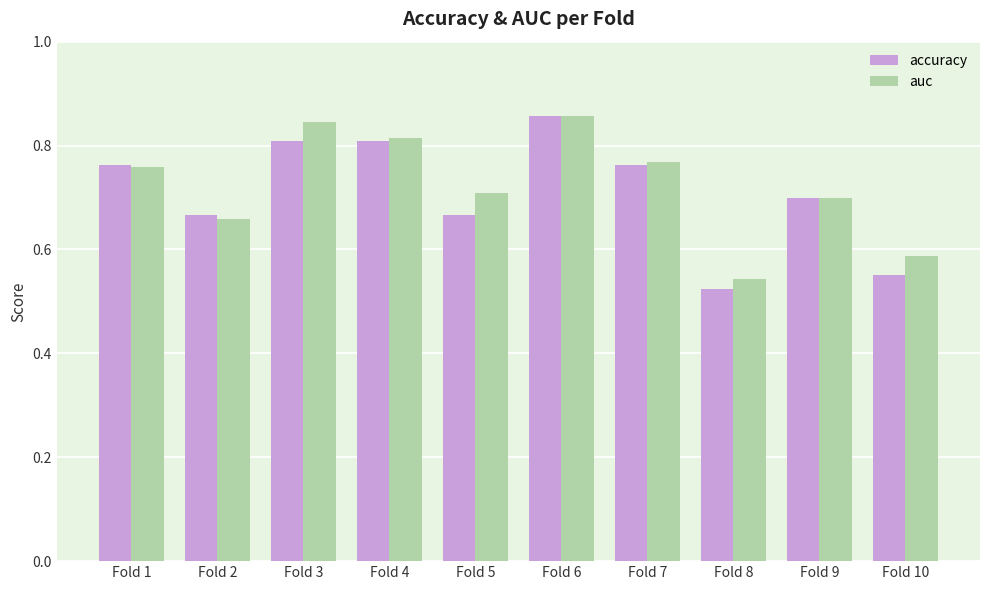

At which label is auc closest to 0?

Fold 8